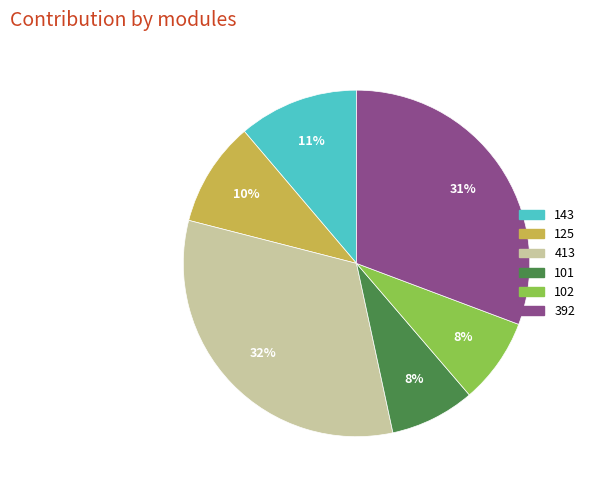

What is the ratio of the value at 413 to the value at 102?

4.0